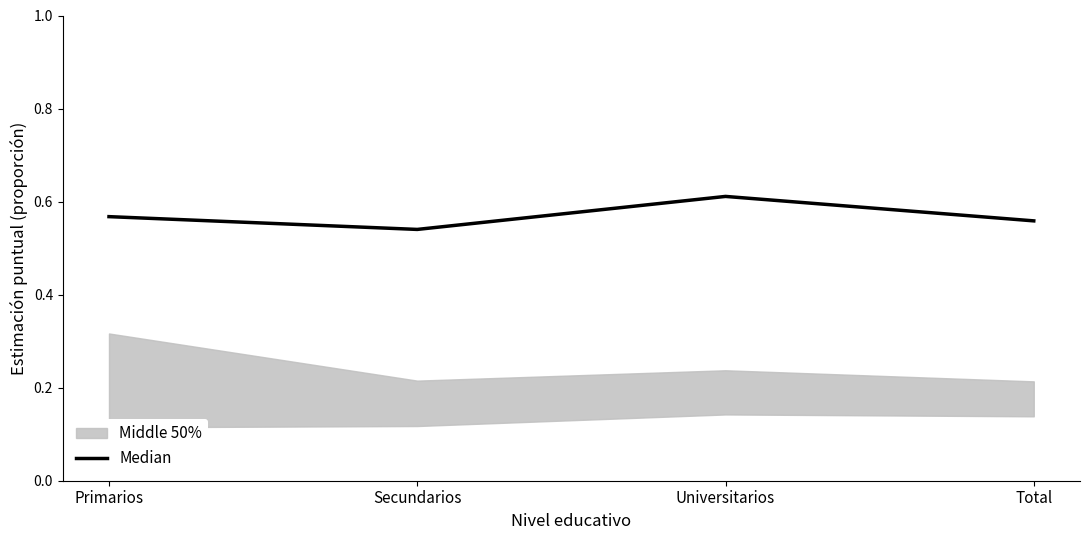

Reading left to right, extract all data points from this chart.

Primarios=0.6	Secundarios=0.5	Universitarios=0.6	Total=0.6